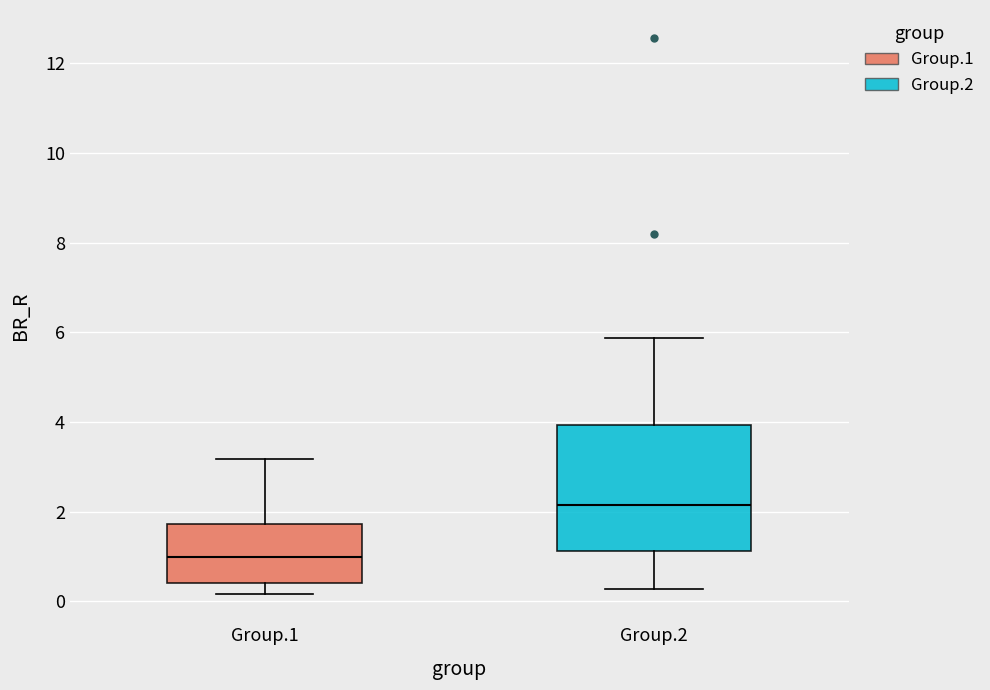

Which box's median line is the highest?

Group.2